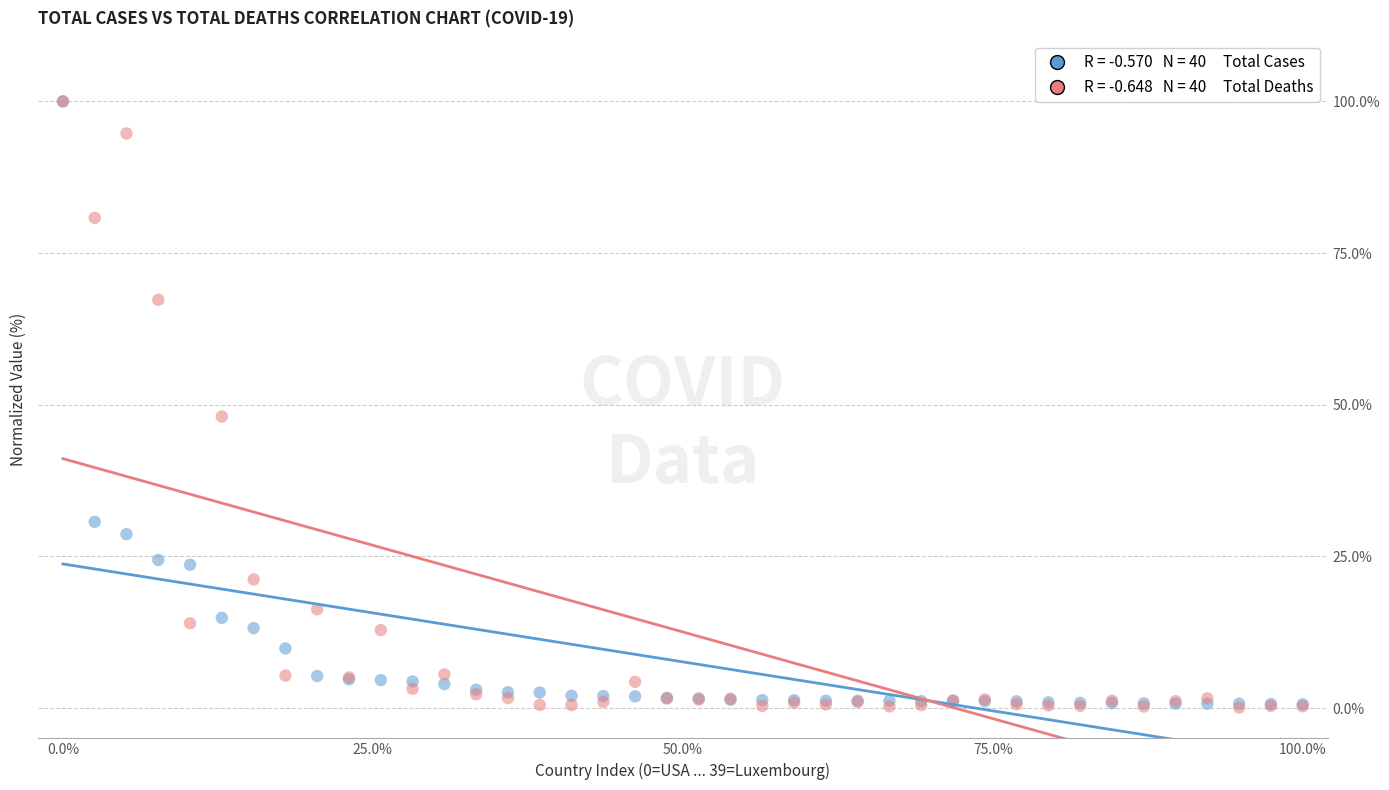

Across all series, what Y value is closest to 50?

48.0